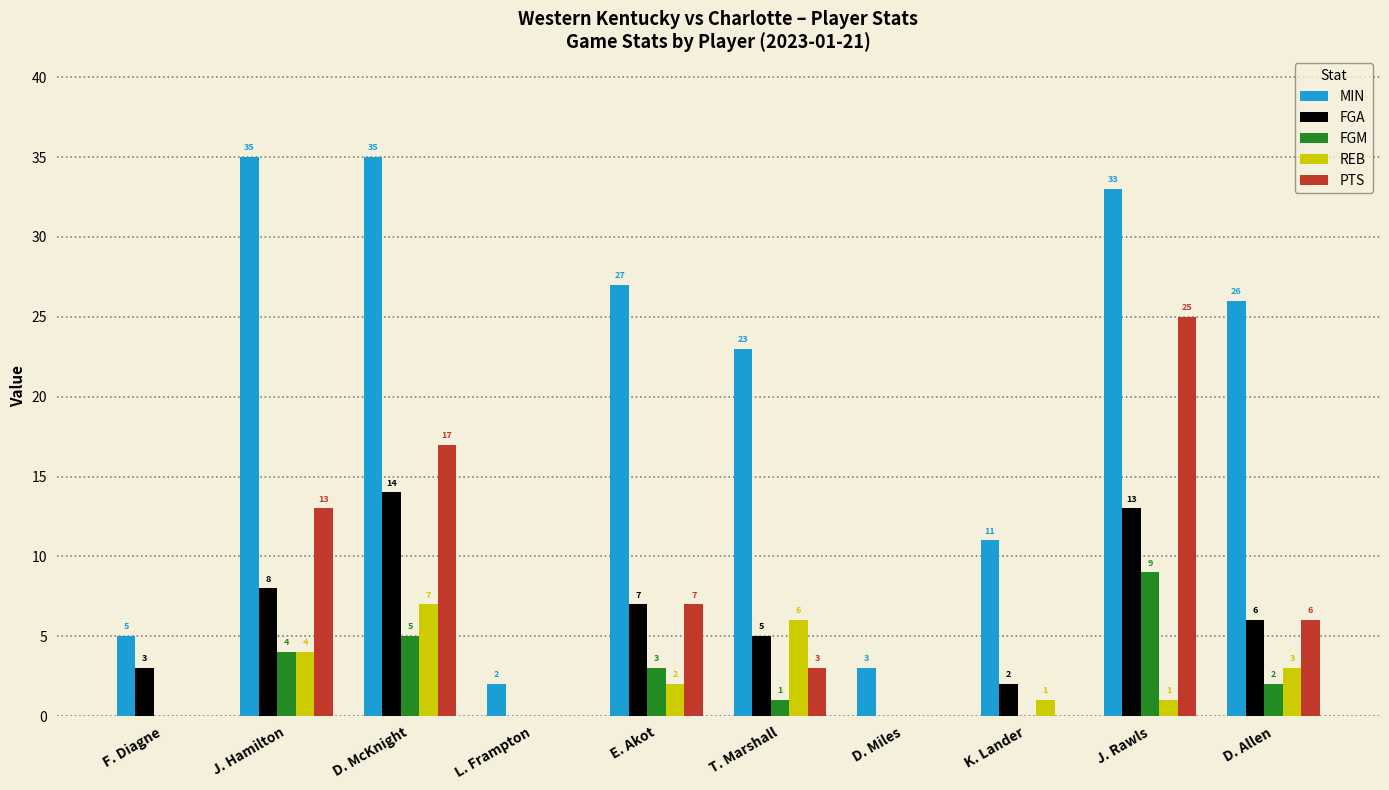

What is the sum of all FGM values?

24